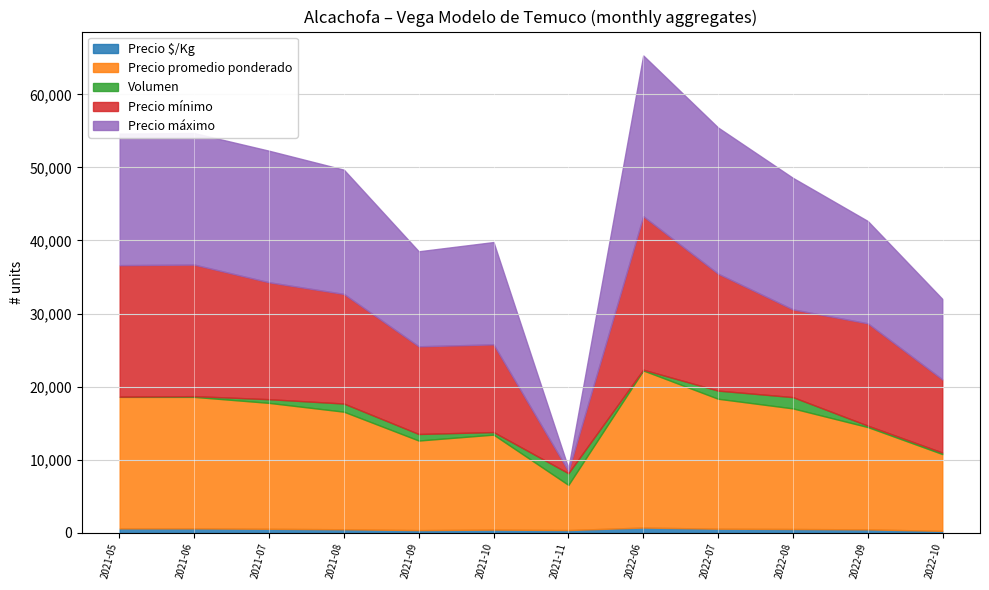

Reading left to right, transcribe all the data shown in this chart.

Precio $/Kg: 600	600	549	482	368	434	377	717	560	522	467	263
Precio promedio ponderado: 18000	18000	17228	16090	12257	13000	6176	21500	17783	16500	14000	10500
Volumen: 25	100	505	1115	895	350	1600	105	1115	1545	200	205
Precio mínimo: 18000	18000	16000	15000	12000	12000	300	21000	16000	12000	14000	10000
Precio máximo: 18000	18000	18000	17000	13000	14000	400	22000	20000	18000	14000	11000